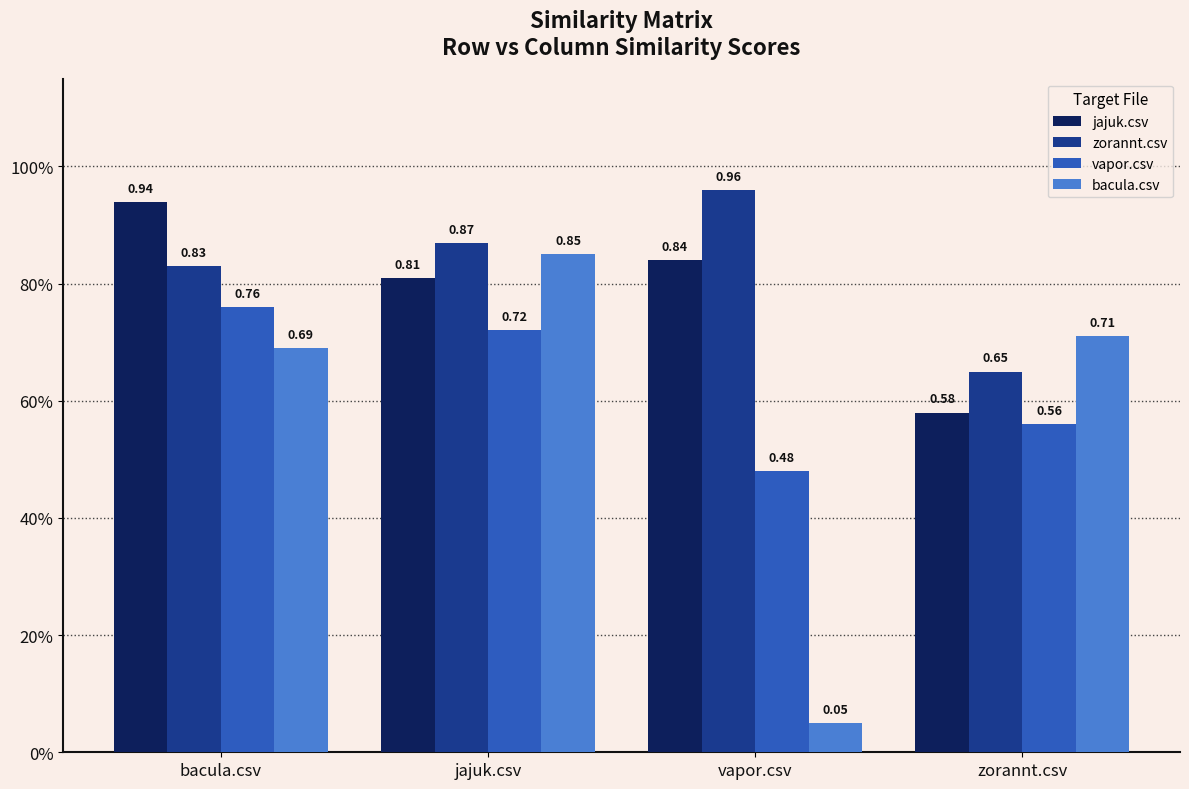

At which label does vapor.csv reach its minimum?

vapor.csv